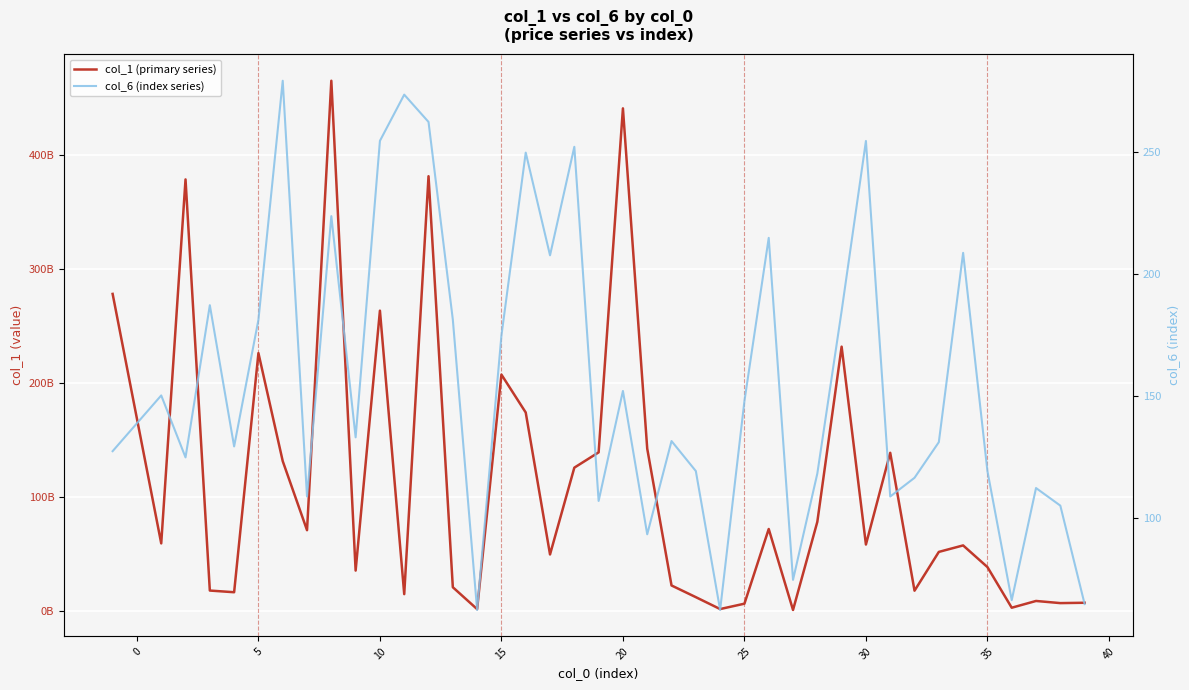

How many data points in col_6 (index series) are above 133?

20